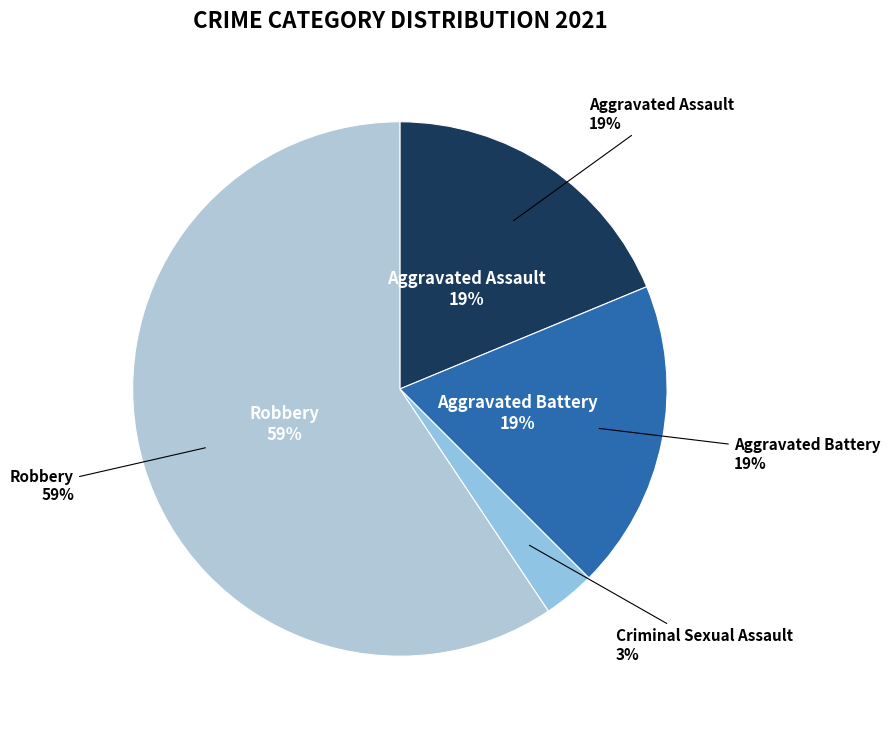

Does Robbery account for over 50% of the chart?

Yes